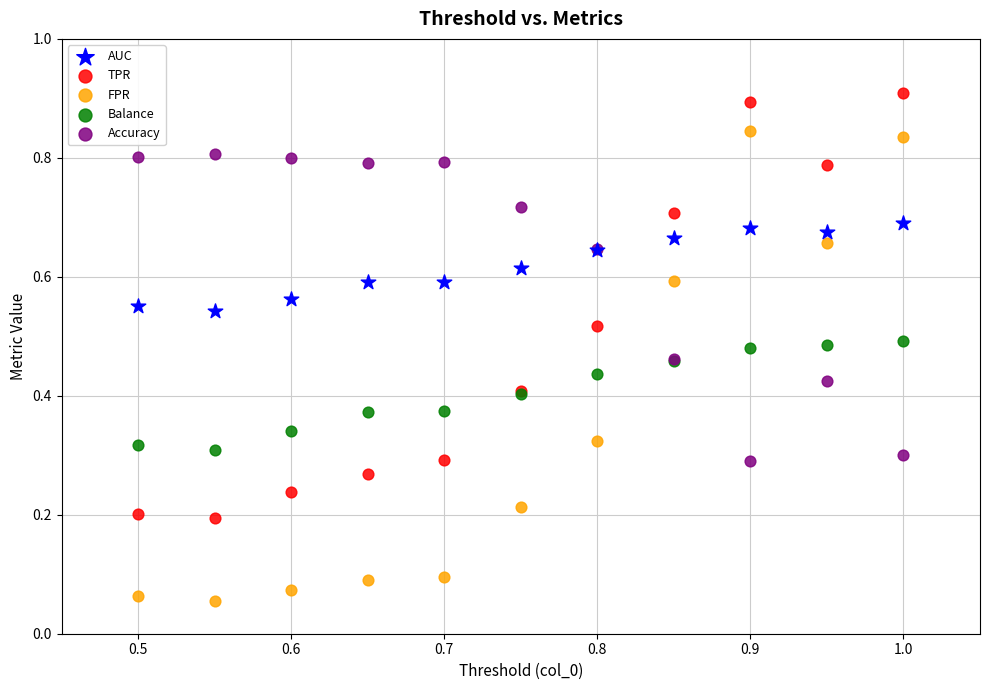

Which series contains the lowest Y value?

FPR